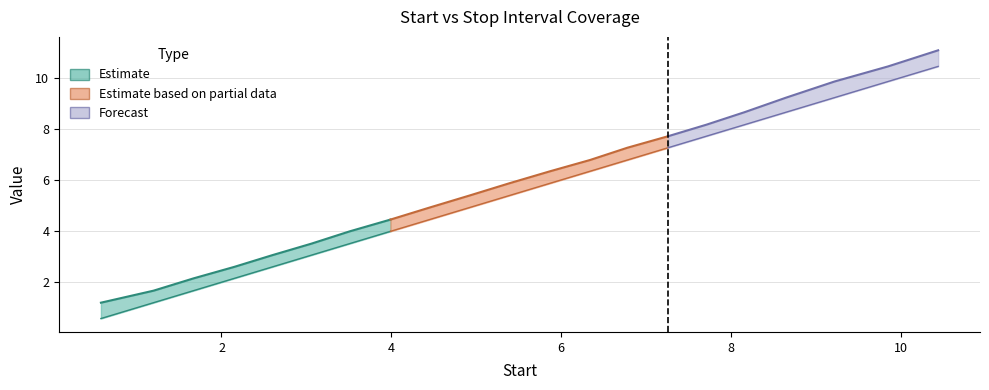

What is the sum of all Start values?

113.8